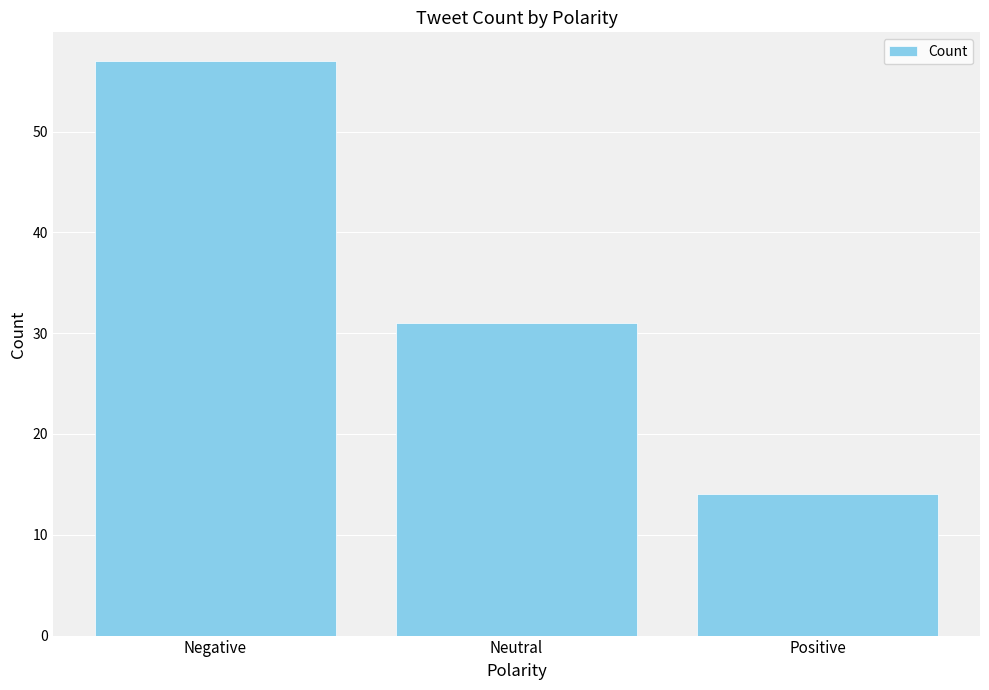

What is the change in value from Negative to Positive?

-43